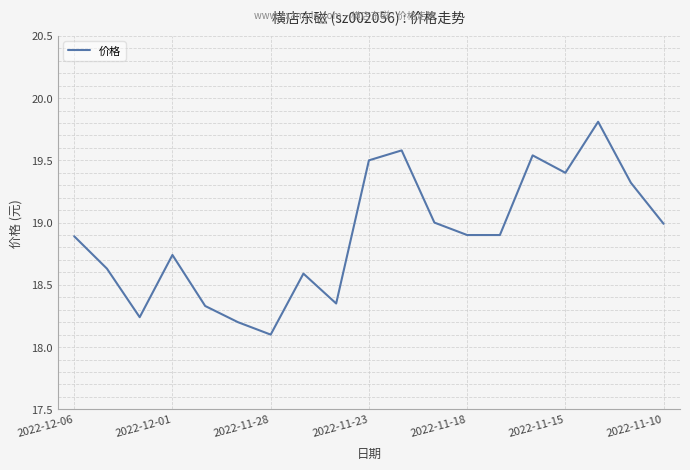

What is the difference between the maximum and minimum values?

1.7